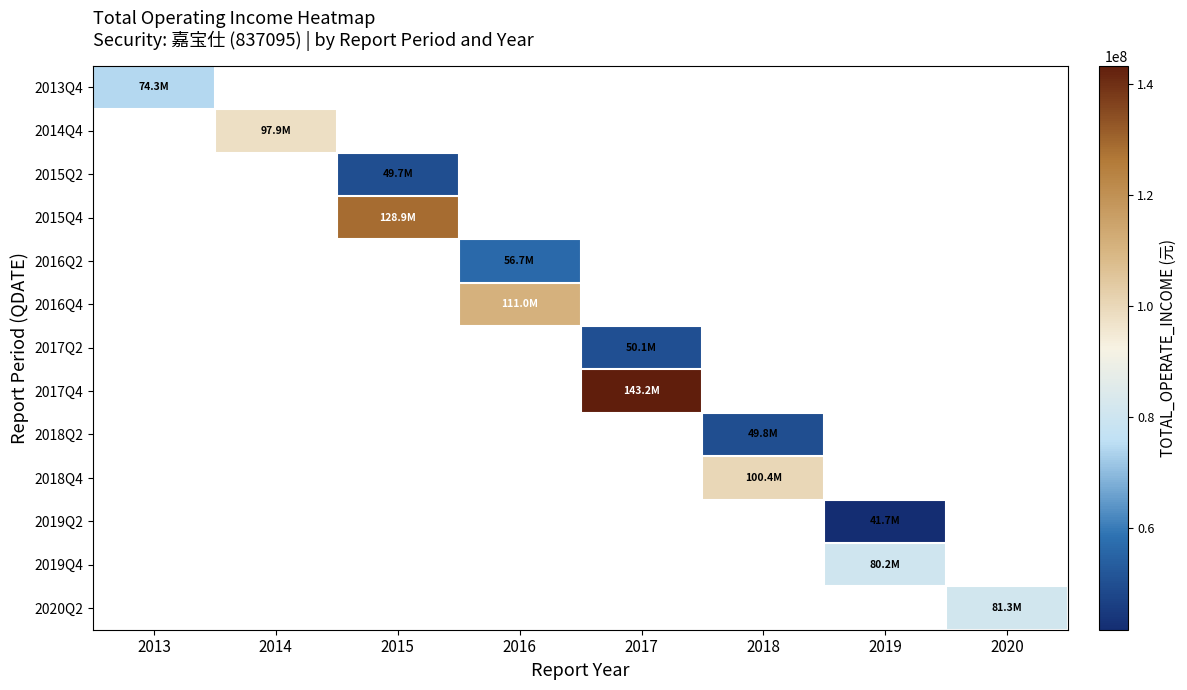

At how many categories does at least one series exceed 74620807?

7